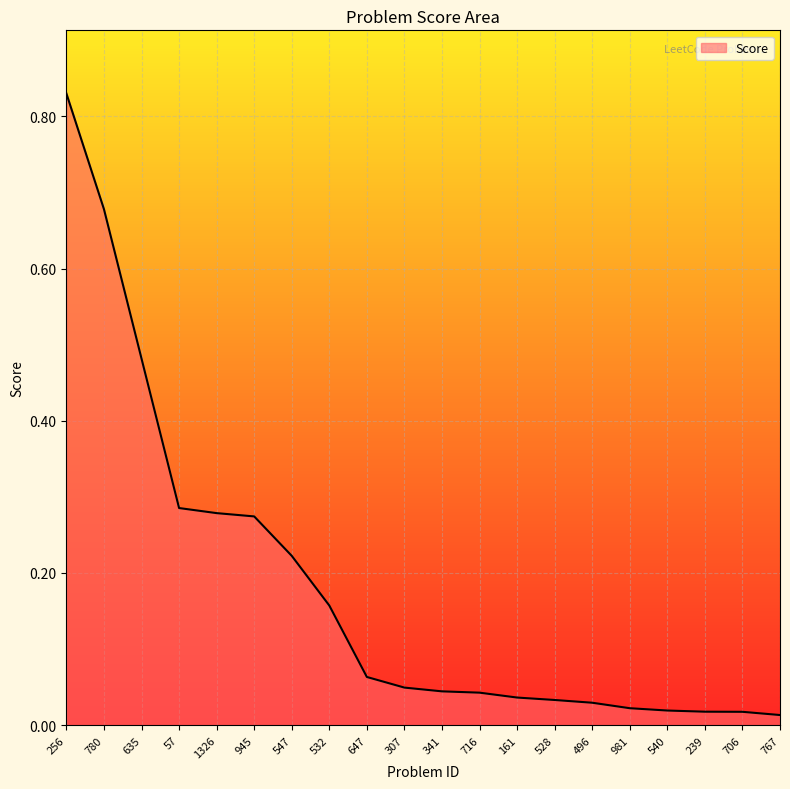

How many series are shown in this chart?

1